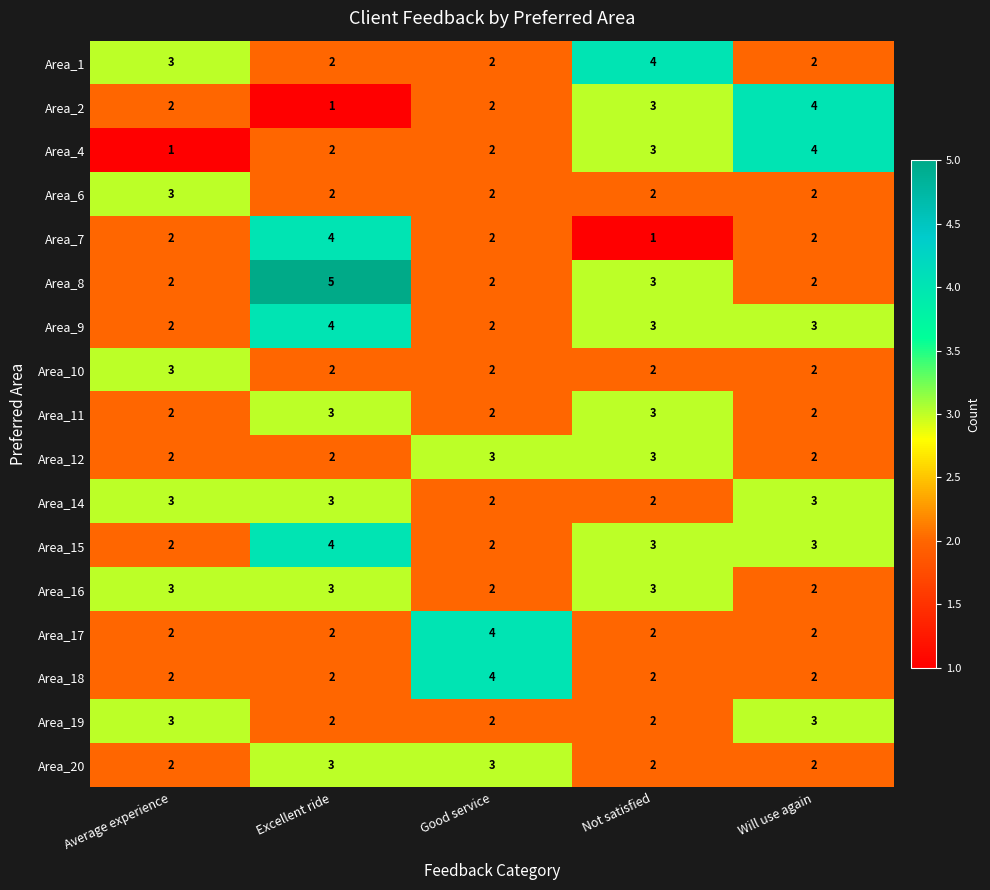

What is the sum of all Area_20 values?

12